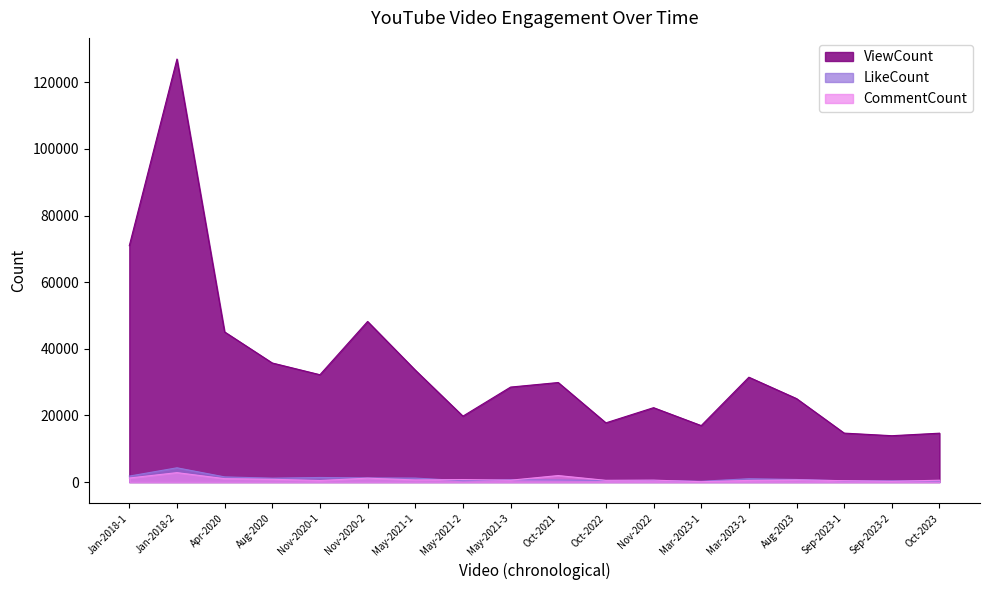

At how many categories does at least one series exceed 47176?

3